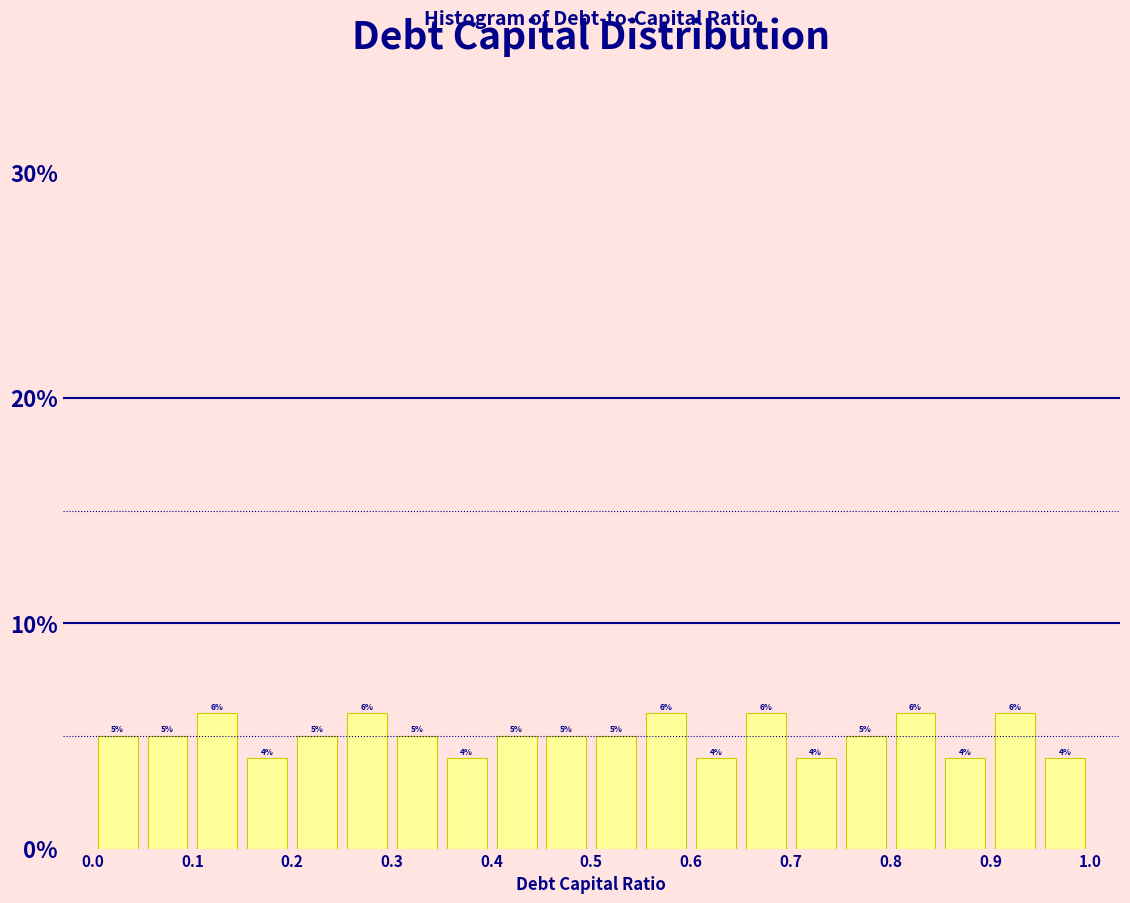

Reading left to right, transcribe this chart: for each bar, give the range it covers on the x-axis and its height.

0.00 to 0.05: 5
0.05 to 0.10: 5
0.10 to 0.15: 6
0.15 to 0.20: 4
0.20 to 0.25: 5
0.25 to 0.30: 6
0.30 to 0.35: 5
0.35 to 0.40: 4
0.40 to 0.45: 5
0.45 to 0.50: 5
0.50 to 0.55: 5
0.55 to 0.60: 6
0.60 to 0.65: 4
0.65 to 0.70: 6
0.70 to 0.75: 4
0.75 to 0.80: 5
0.80 to 0.85: 6
0.85 to 0.90: 4
0.90 to 0.95: 6
0.95 to 1.00: 4